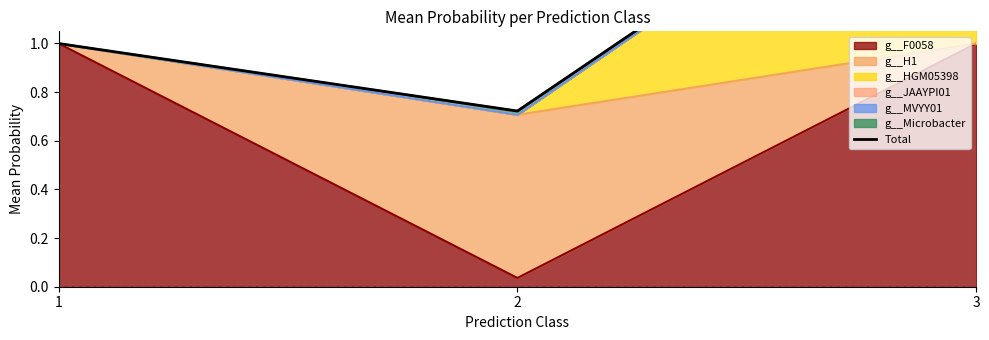

What is the change in value from 1 to 3?

+1.0